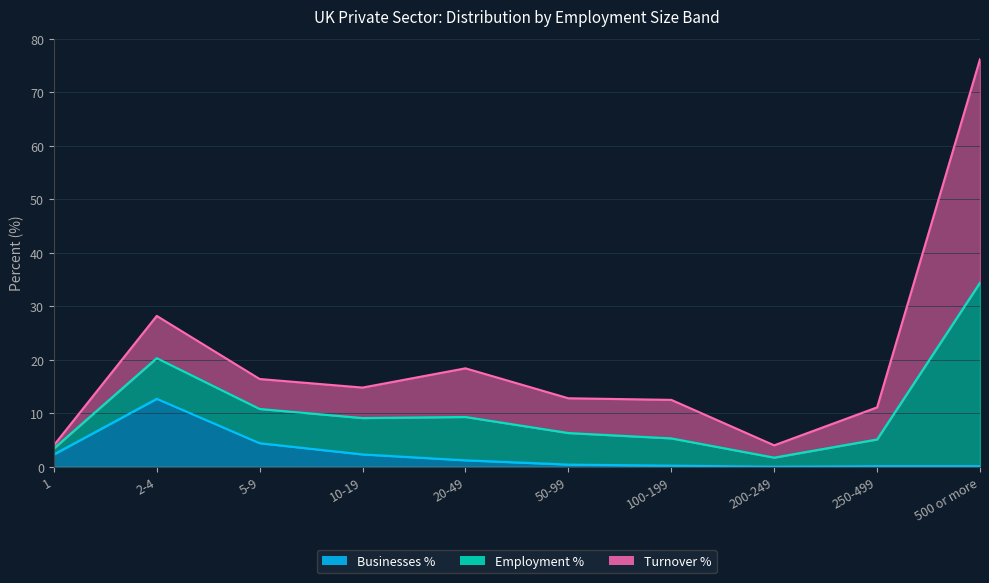

True or false: Employment % and Businesses % cross at least once.

False